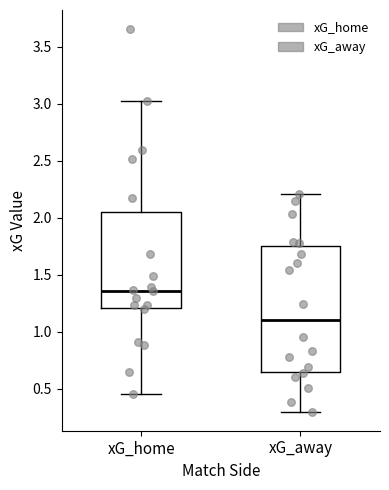

Reading left to right, transcribe this box plot: for each box, give where its median line is, the range the box spans, and where its two whiskers end, as read against the y-axis. The values are not printed on the chart, so give them approximately, as read against the axis.

xG_home: median 1.35, box 1.20 to 2.05, whiskers 0.45 to 3.05
xG_away: median 1.10, box 0.65 to 1.75, whiskers 0.30 to 2.20